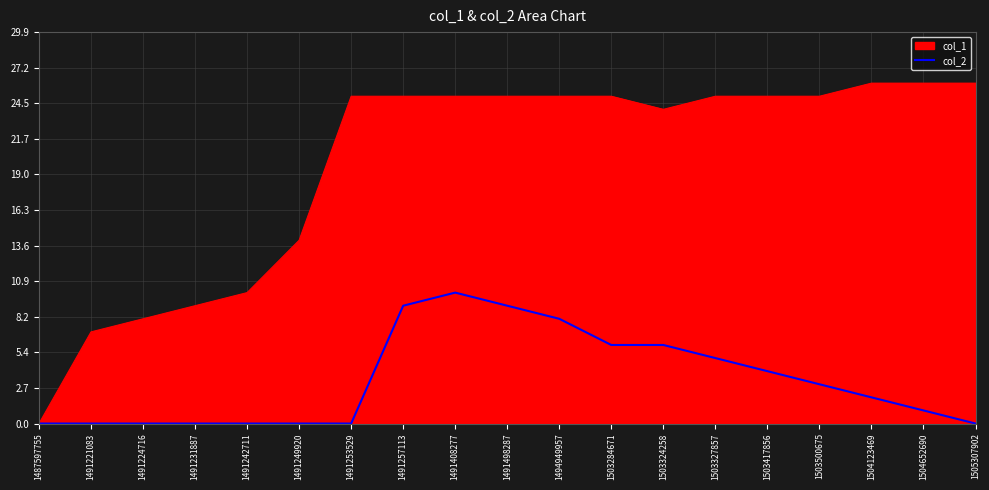

How many distinct data groups are displayed?

2